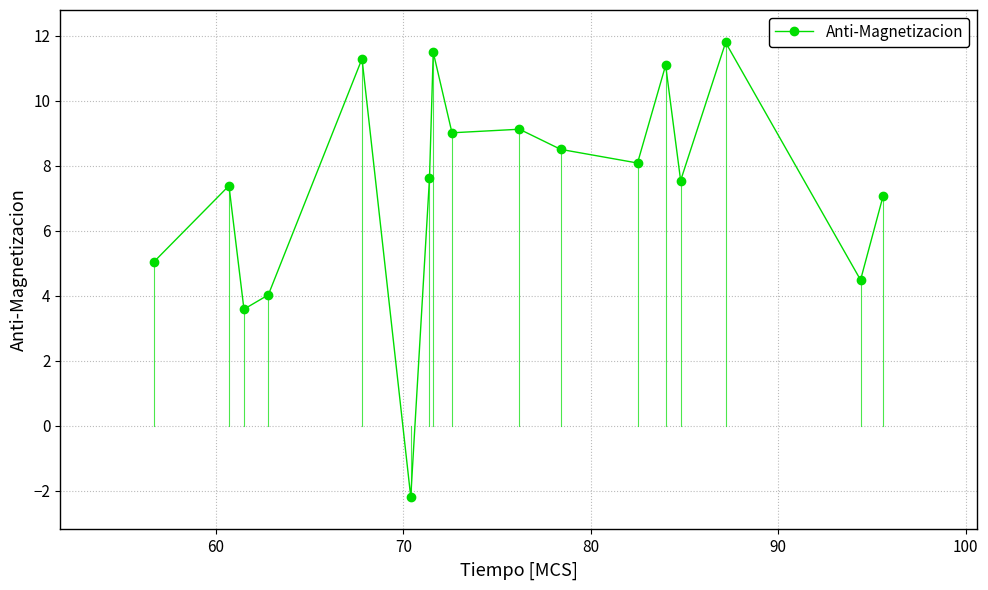

What is the difference between the second highest and second lowest values?

7.9